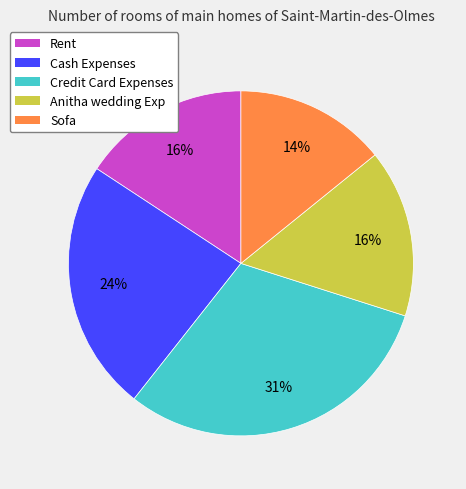

How many segments does this pie chart have?

5